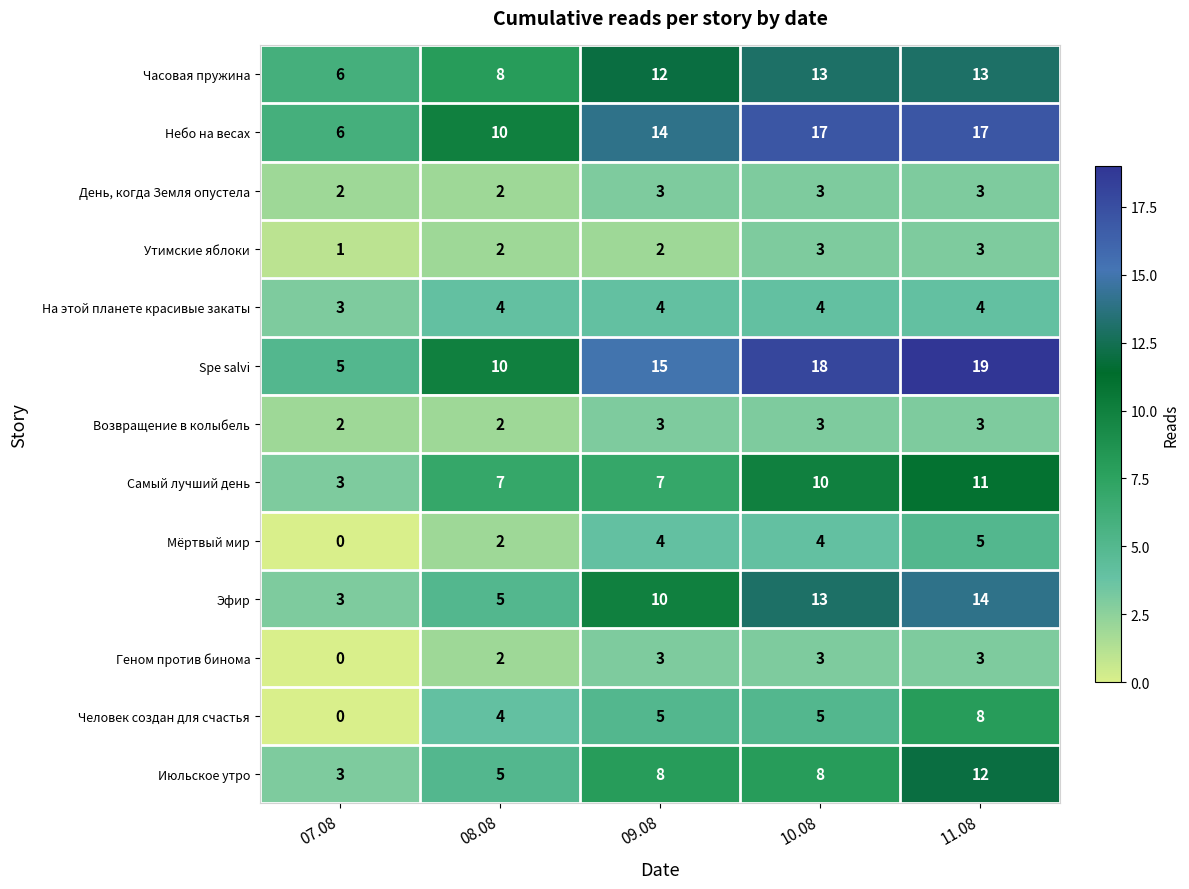

True or false: Человек создан для счастья has a value of 8 at 11.08.

True